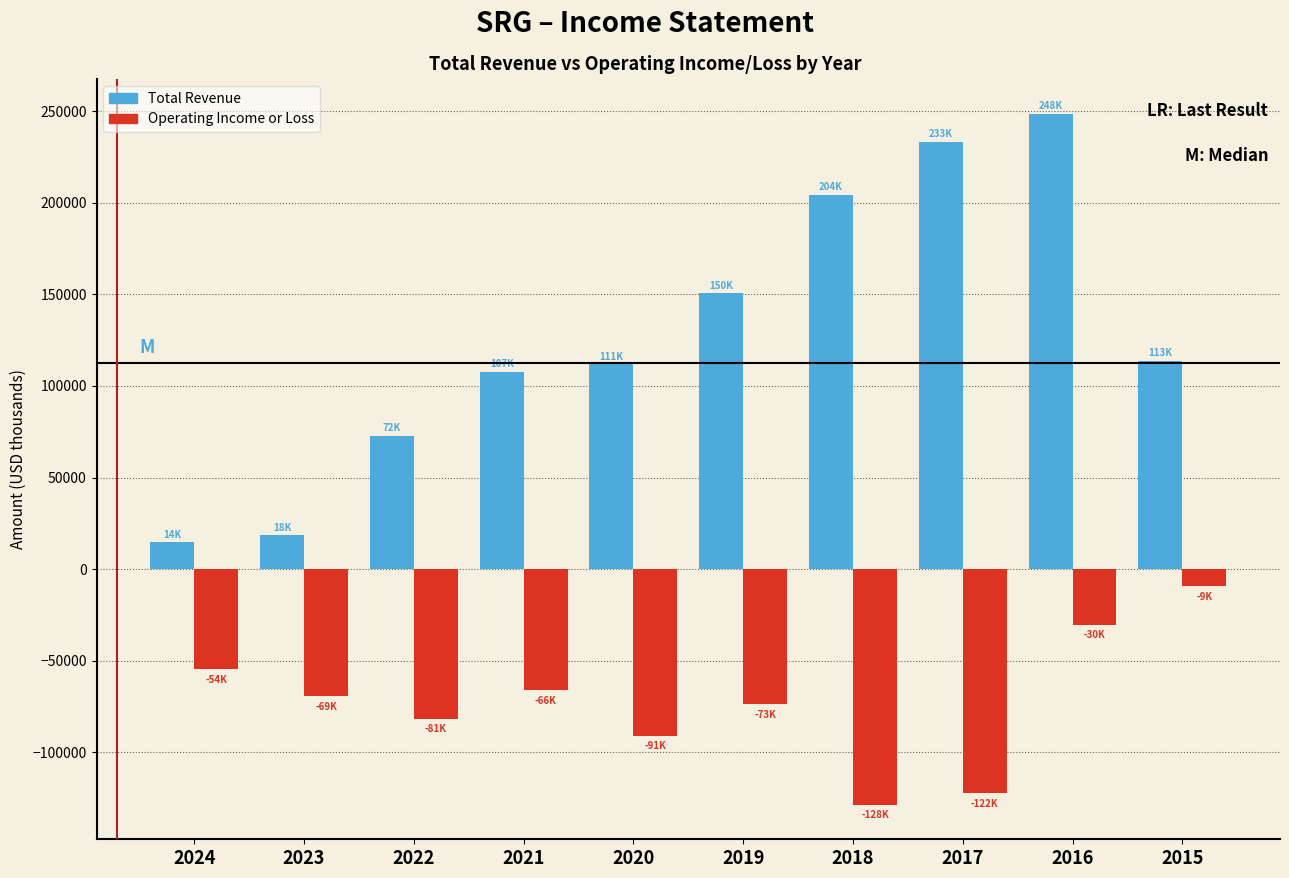

Reading left to right, extract all data points from this chart.

Total Revenue: 2024=14600	2023=18400	2022=72900	2021=107500	2020=111800	2019=150600	2018=204300	2017=233200	2016=248700	2015=113600
Operating Income or Loss: 2024=-54600	2023=-69400	2022=-81600	2021=-66000	2020=-91000	2019=-73800	2018=-128600	2017=-122400	2016=-30400	2015=-9400